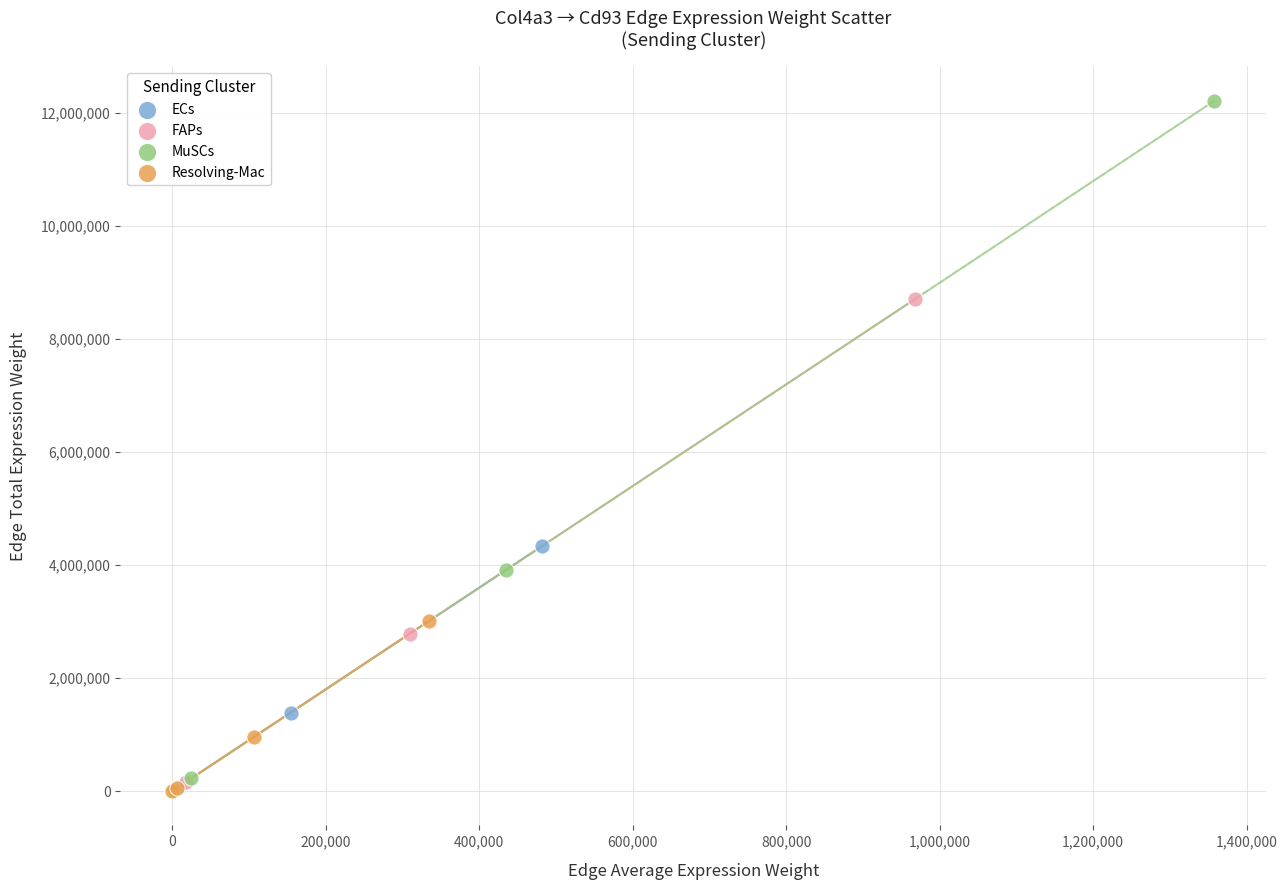

Which series reaches the maximum Y coordinate?

MuSCs